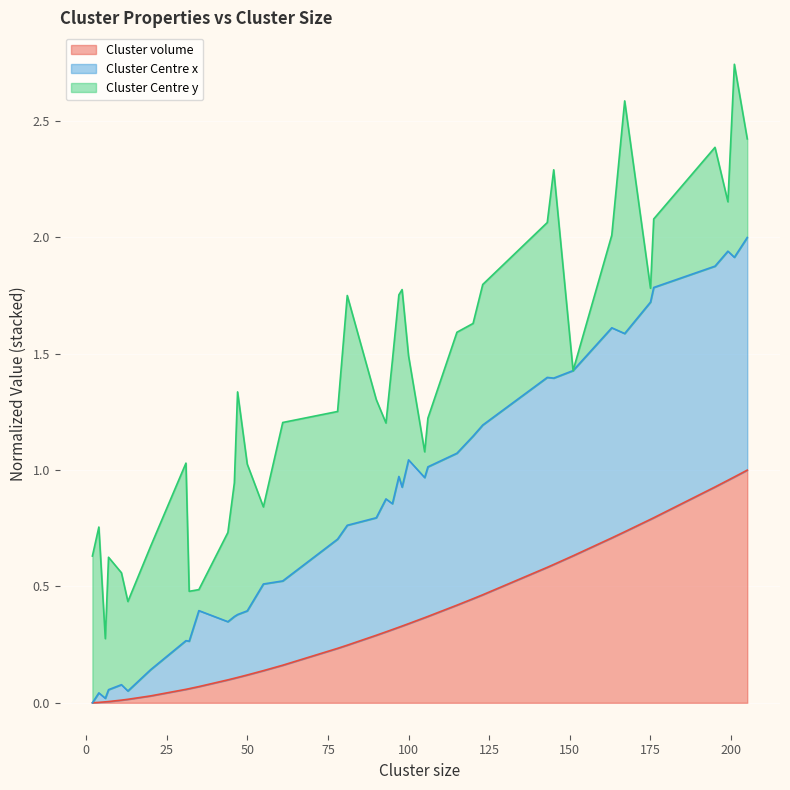

Is the value of Cluster volume at 225 greater than the value of Cluster Centre x at 35?

No